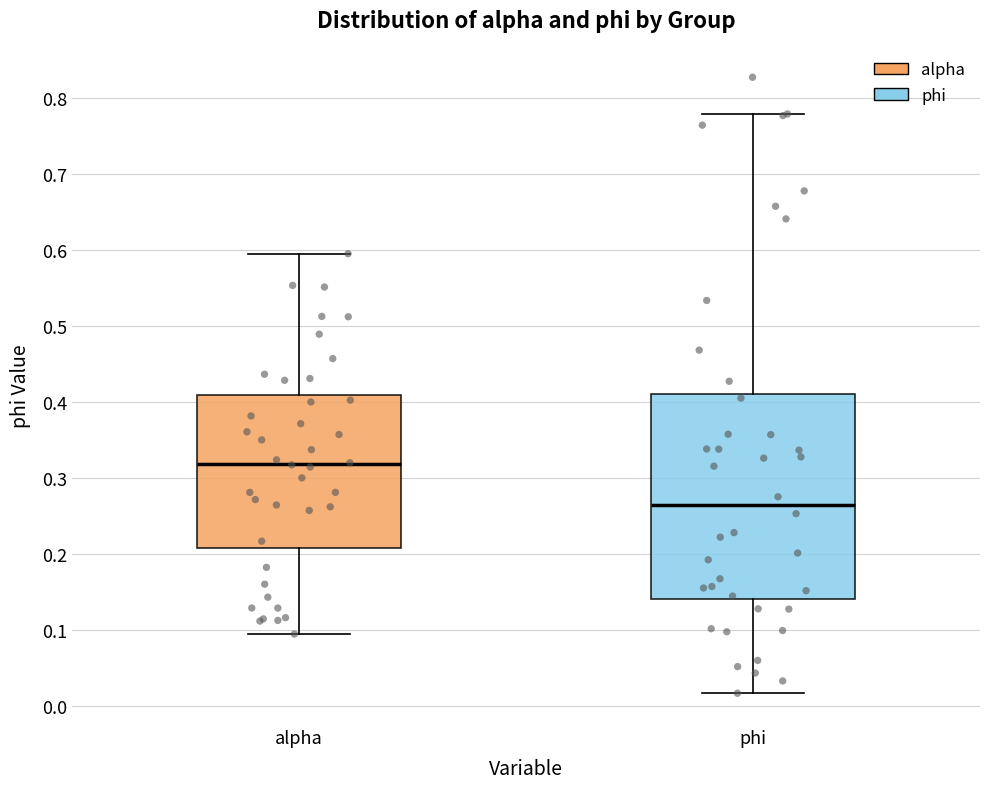

Comparing the boxes themselves (not the whiskers), which one is the tallest?

phi